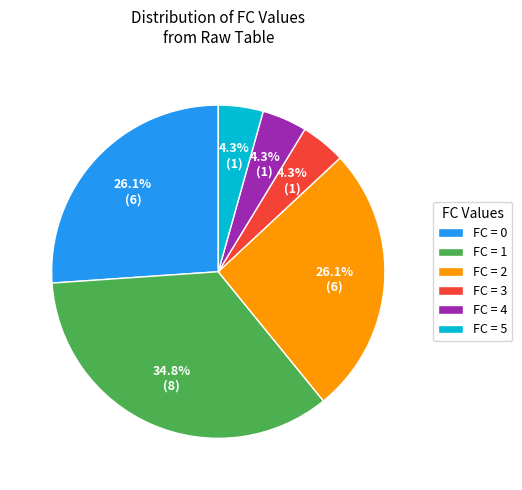

Which category has the biggest portion of the pie?

FC = 1